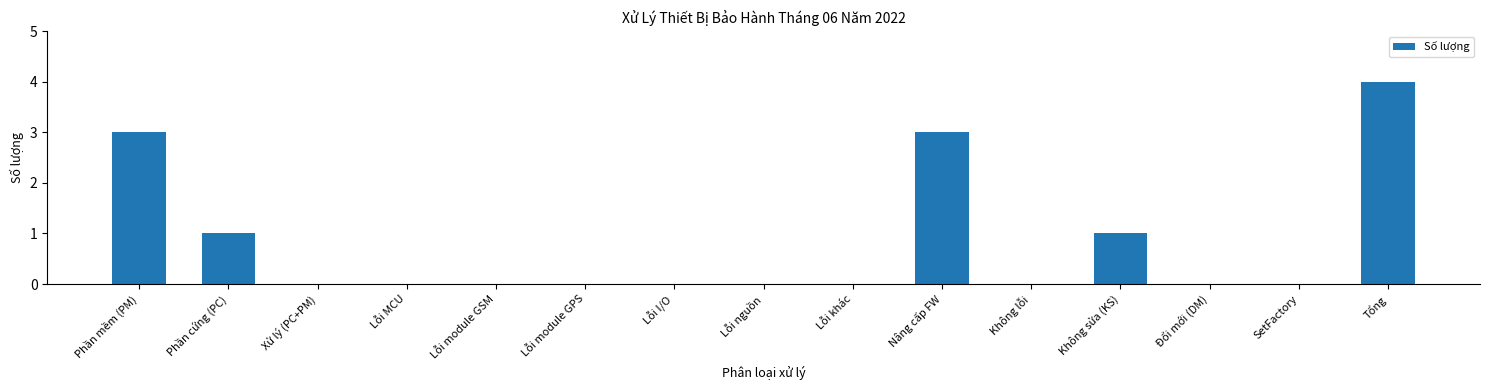

Reading left to right, transcribe all the data shown in this chart.

Phần mềm (PM)=3	Phần cứng (PC)=1	Xử lý (PC+PM)=0	Lỗi MCU=0	Lỗi module GSM=0	Lỗi module GPS=0	Lỗi I/O=0	Lỗi nguồn=0	Lỗi khác=0	Nâng cấp FW=3	Không lỗi=0	Không sửa (KS)=1	Đổi mới (DM)=0	SetFactory=0	Tổng=4